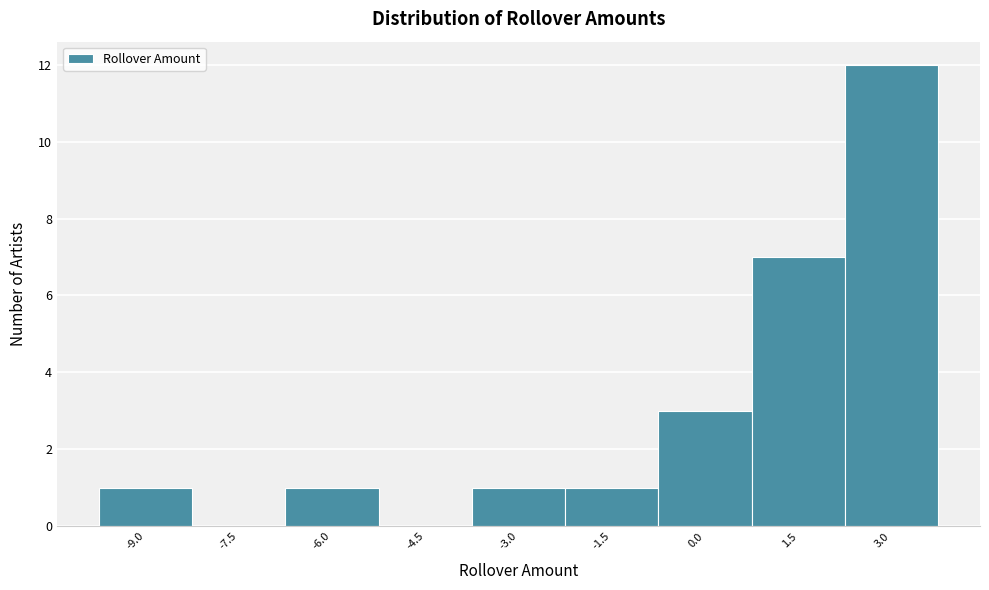

Reading left to right, what are all the values shown in this chart?

-9.0=1	-7.5=0	-6.0=1	-4.5=0	-3.0=1	-1.5=1	0.0=3	1.5=7	3.0=12